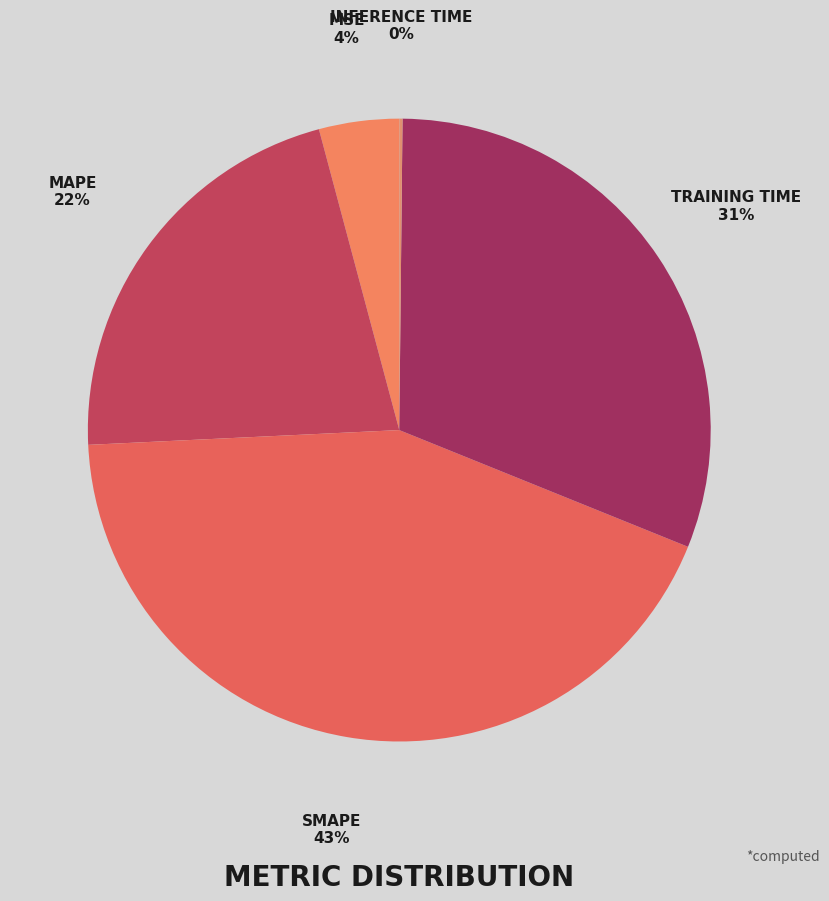

Which category has the biggest portion of the pie?

SMAPE